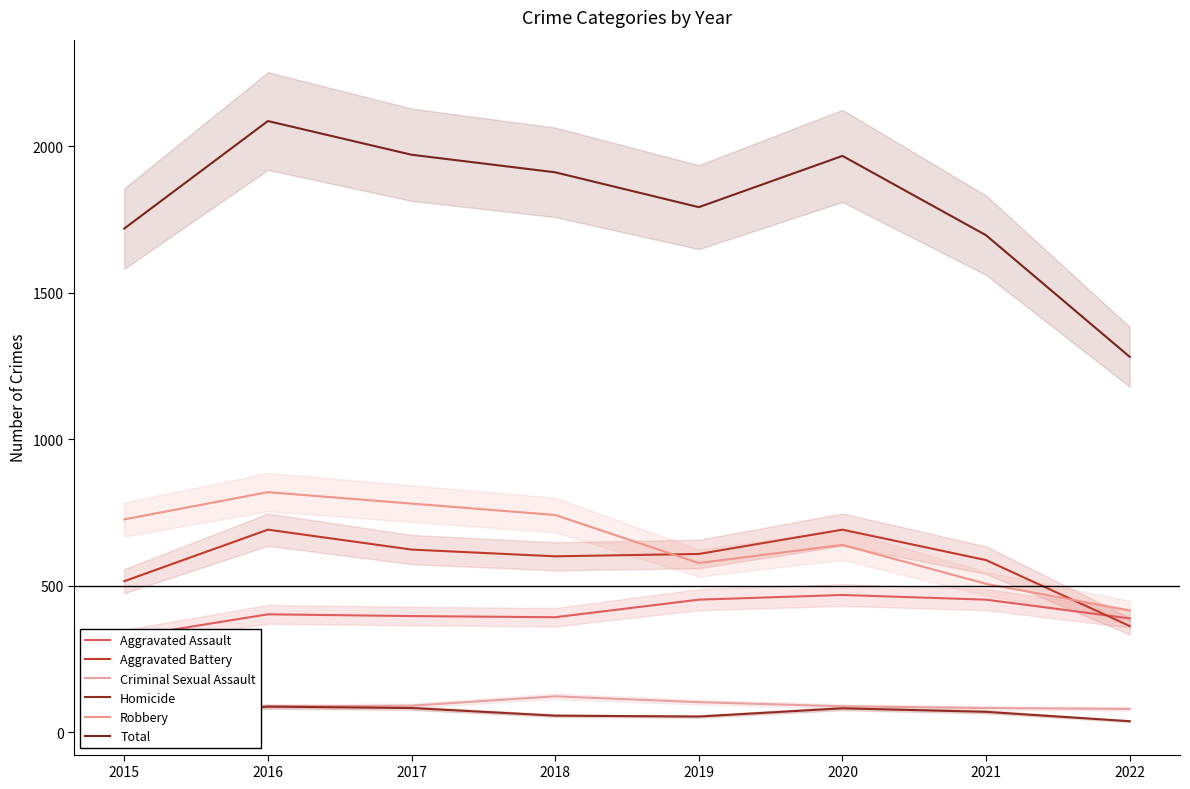

What is the lowest value of the Total series?

1281